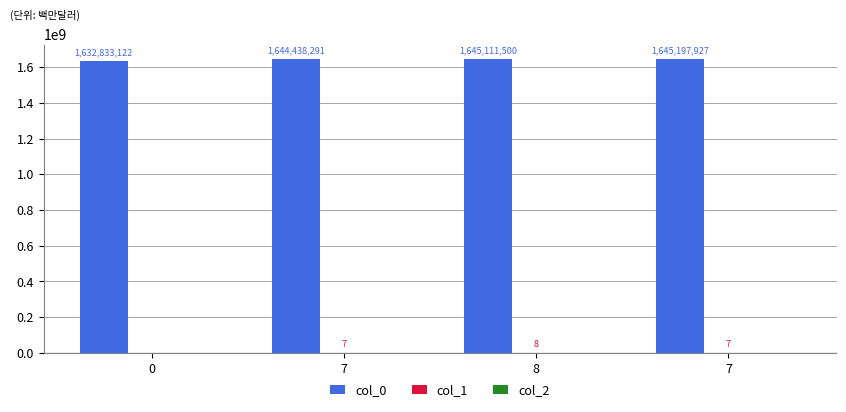

Which series has the largest total across all categories?

col_0